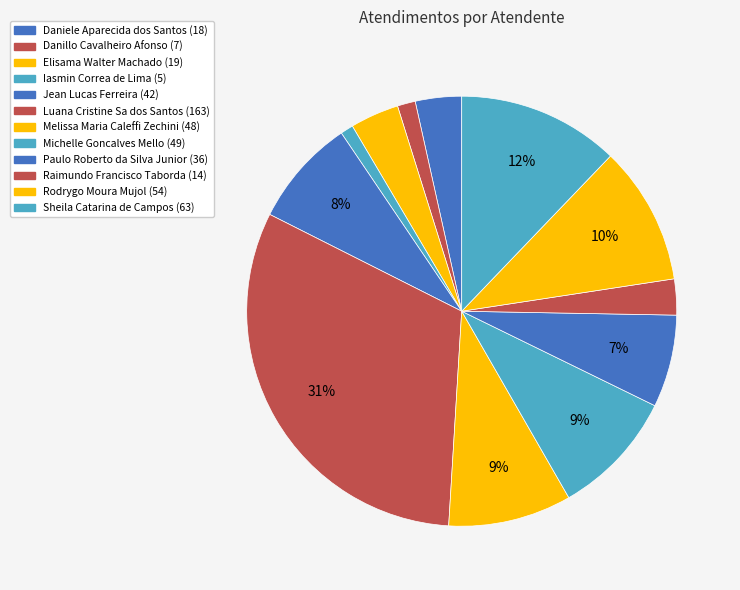

To the nearest percent, what percentage of the pie is Danillo Cavalheiro Afonso?

1%